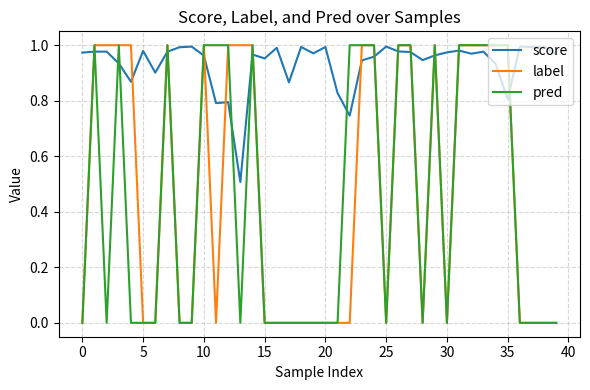

Which series has the largest total across all categories?

score